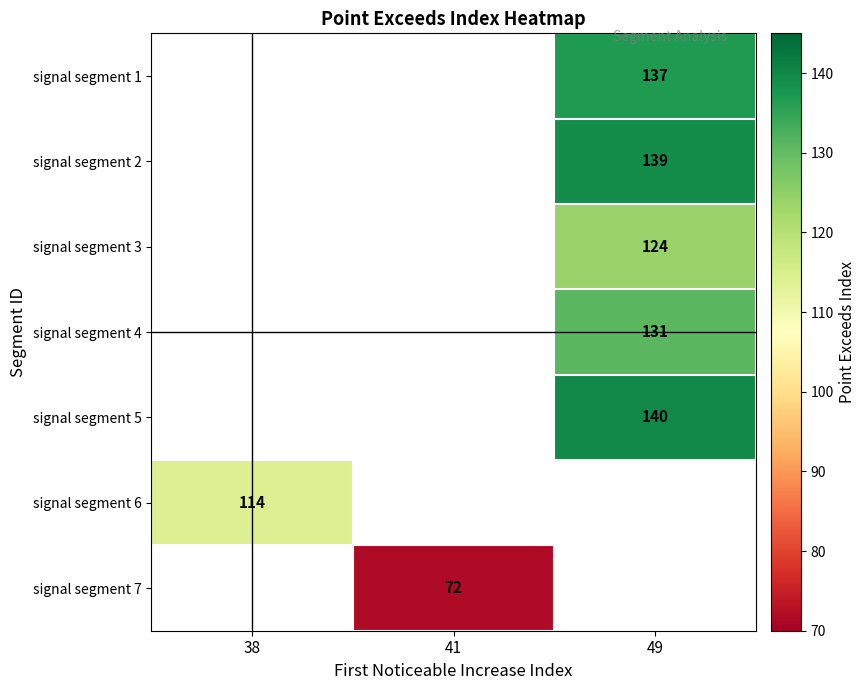

Count the number of data series in this chart.

7